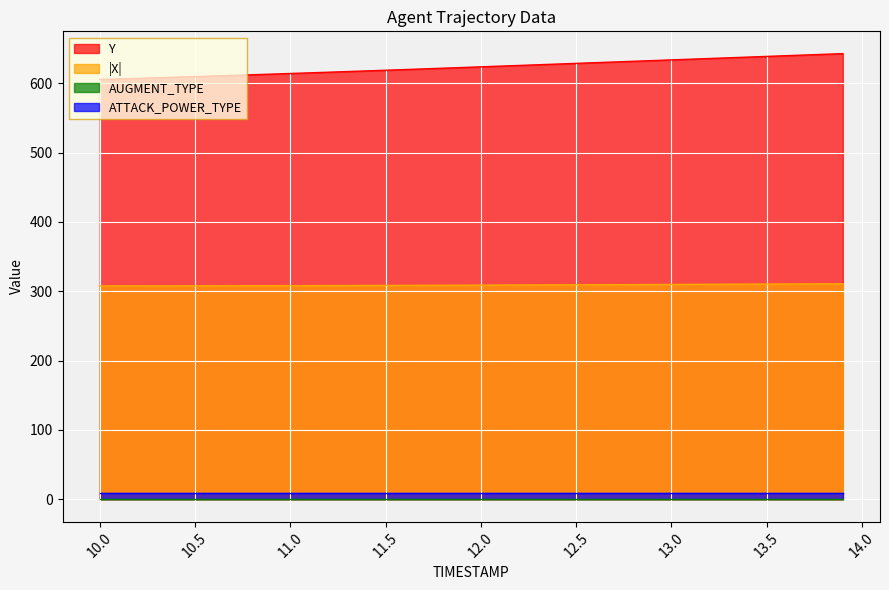

Which series has the largest total across all categories?

Y